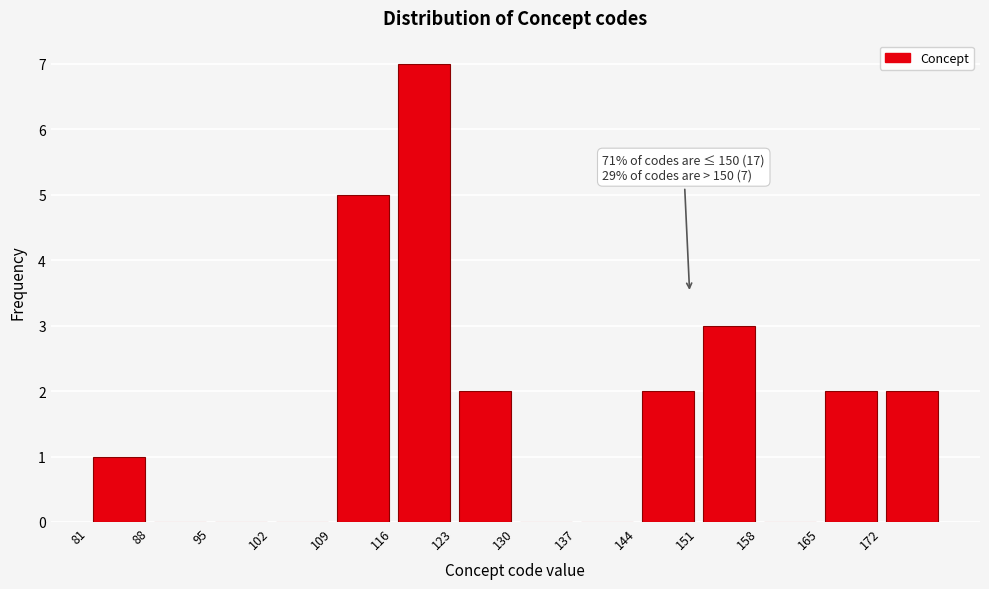

Over which range of the x-axis is the bar tallest?

116 to 123